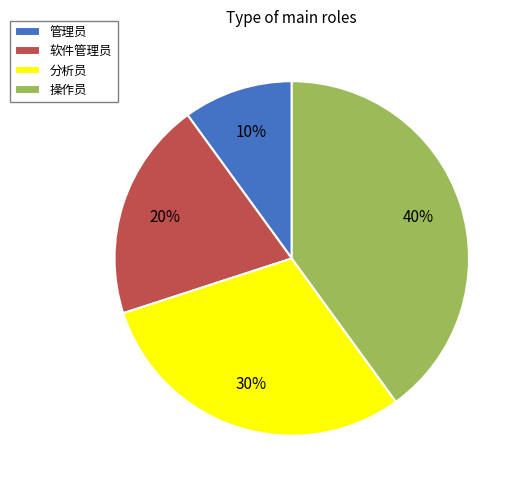

Is it true that 分析员 is 30% of the pie?

True